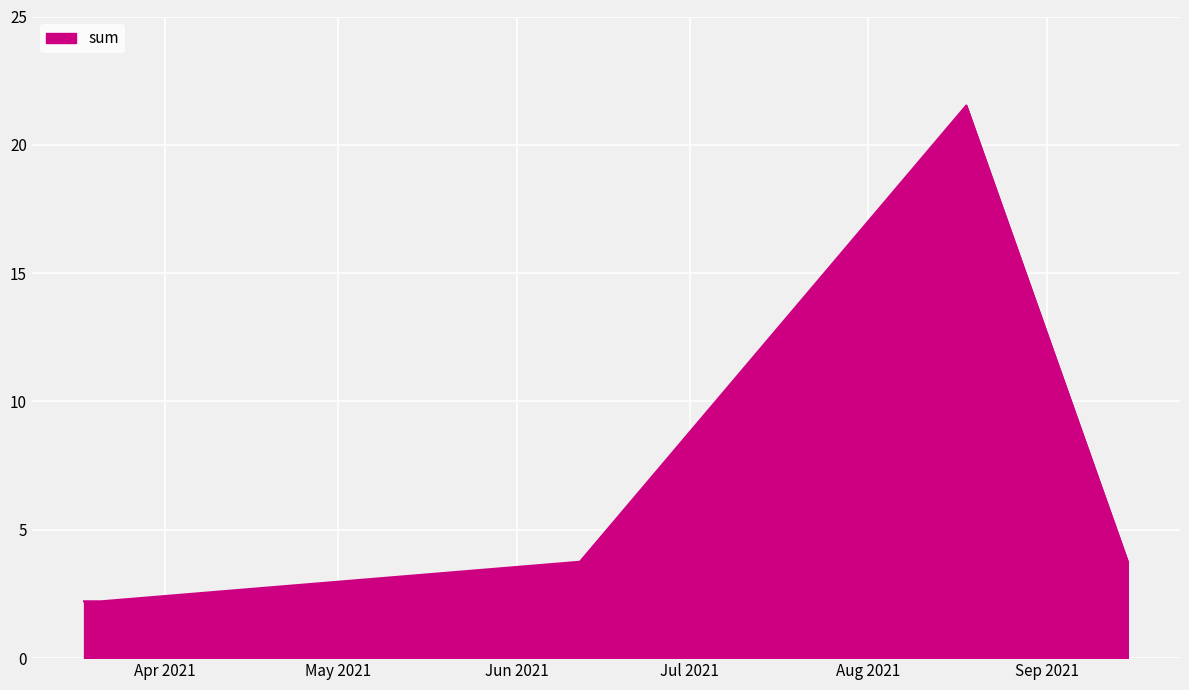

Reading left to right, list all the values displayed in this chart.

2.2	2.2	3.8	21.5	3.8